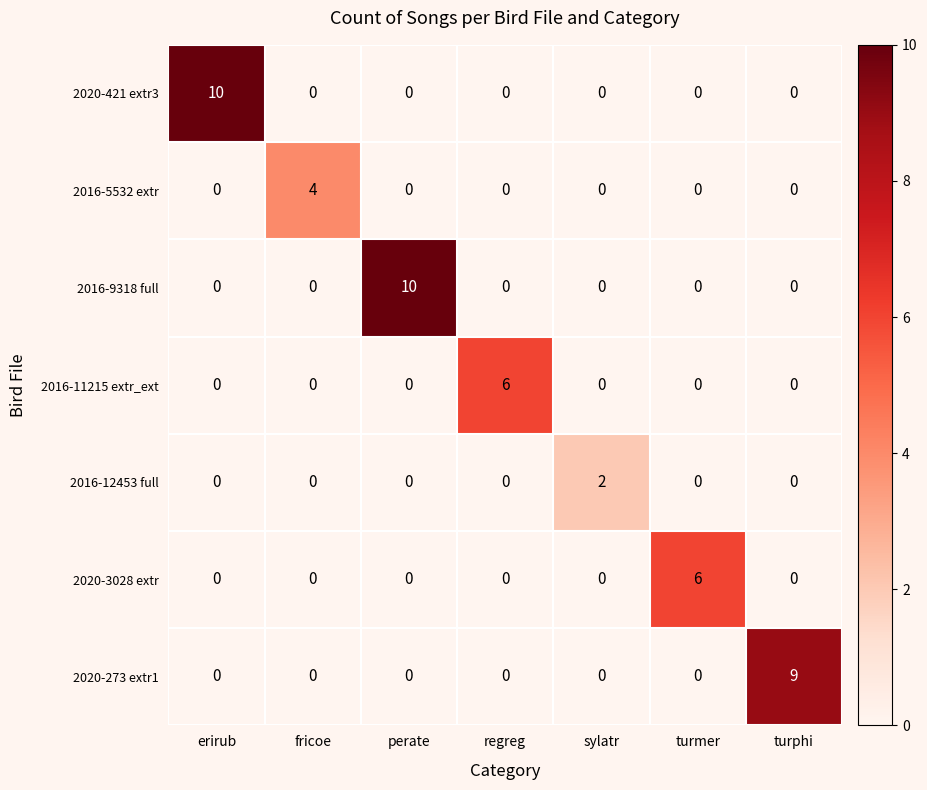

Is the value of 2020-273 extr1 at fricoe greater than the value of 2016-12453 full at sylatr?

No